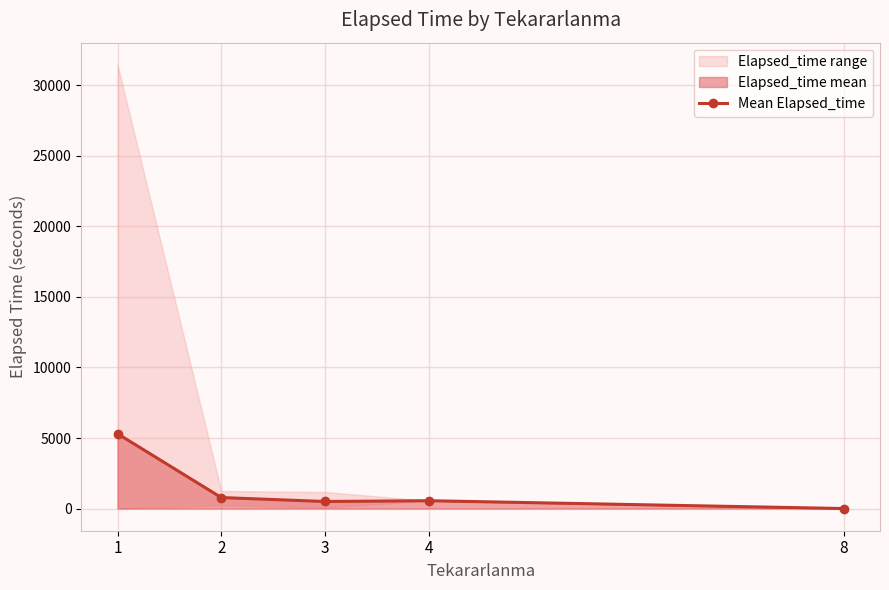

How many interior local valleys (lower than both neighbors) does the data have?

1